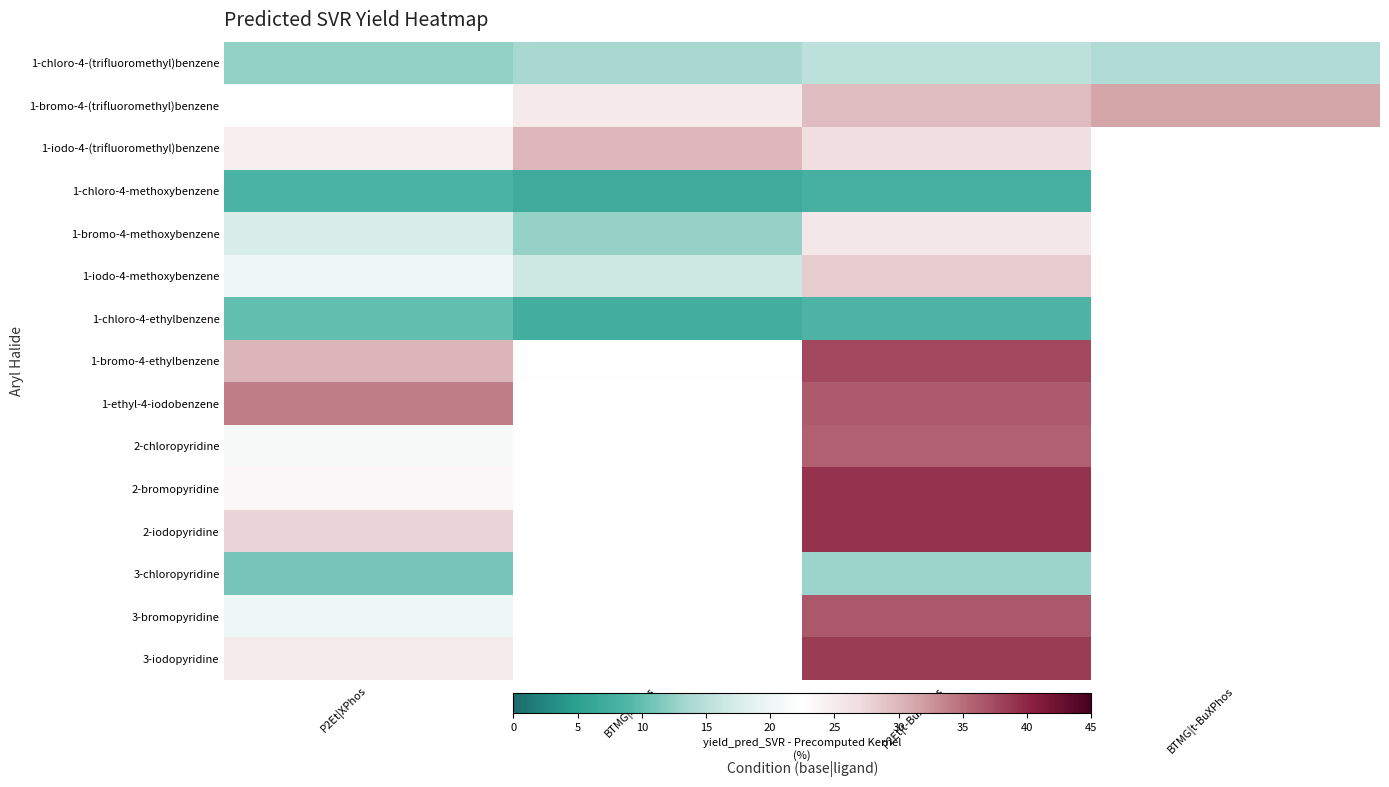

Where is 3-iodopyridine nearest to the value 31?

P2Et|XPhos